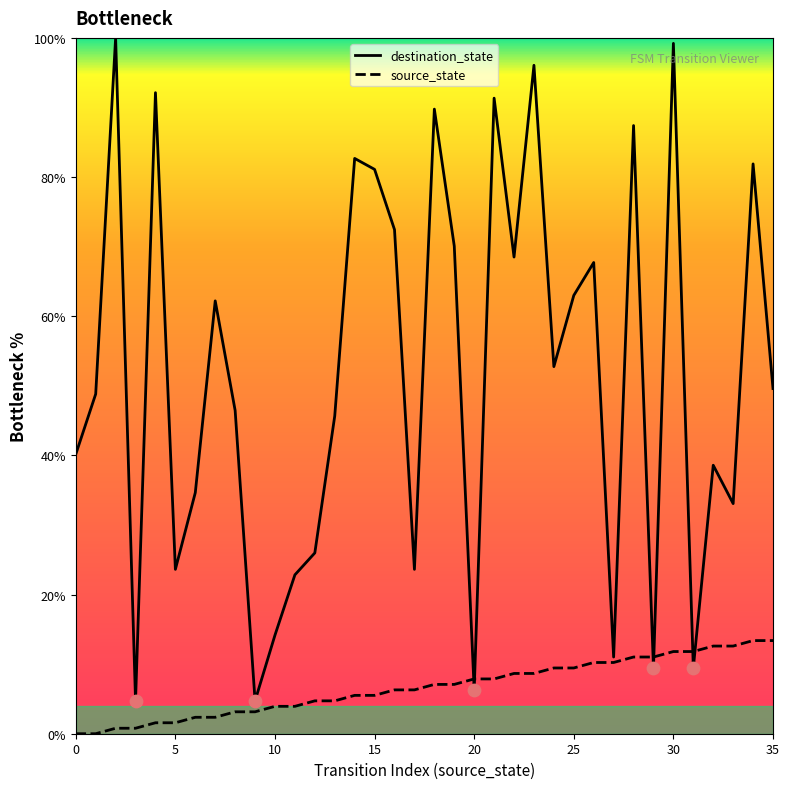

Is the value of source_state at 30 greater than the value of destination_state at 24?

No